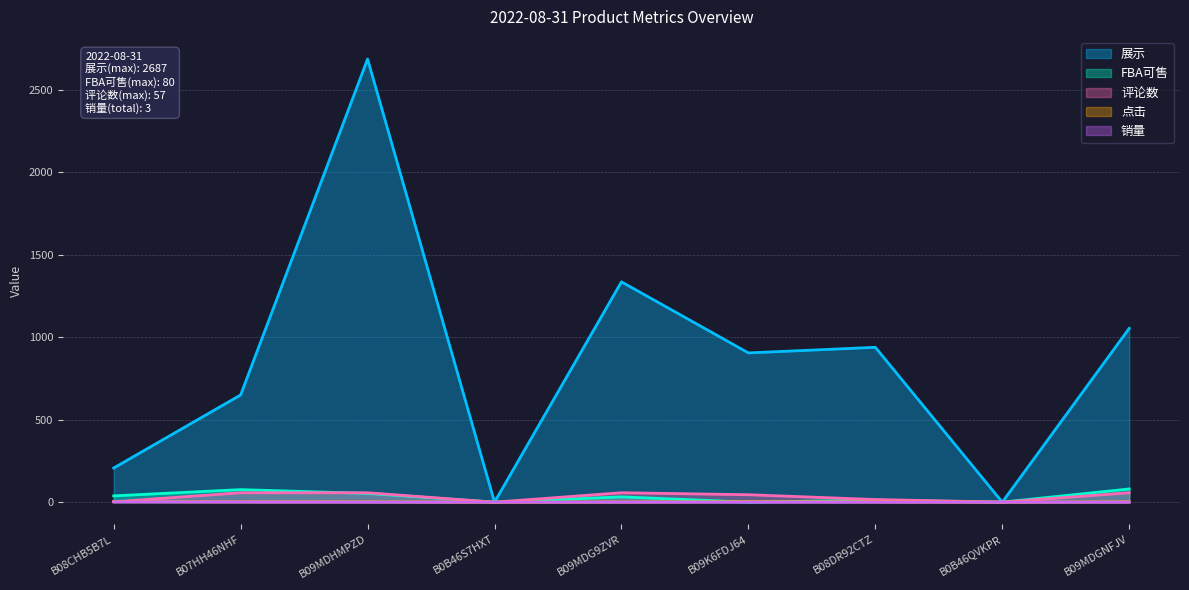

At which category does 展示 reach its first local peak?

B09MDHMPZD